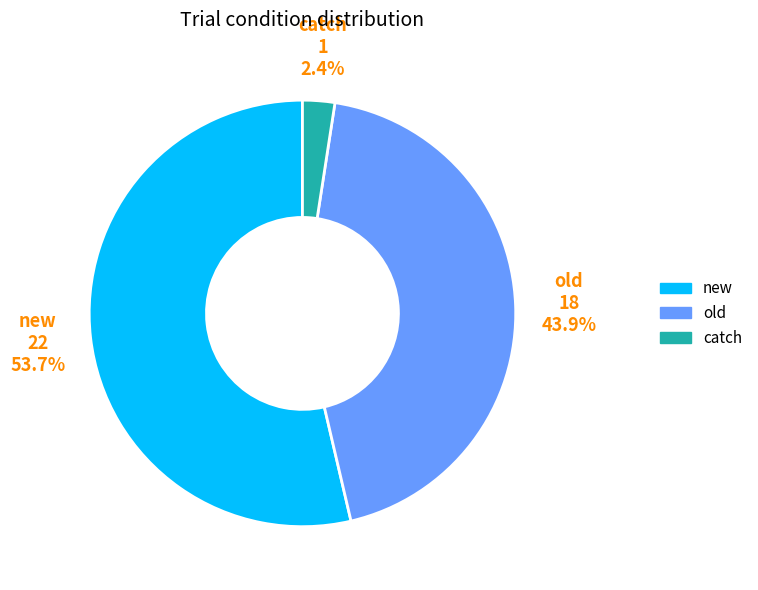

To the nearest percent, what portion does old represent?

44%